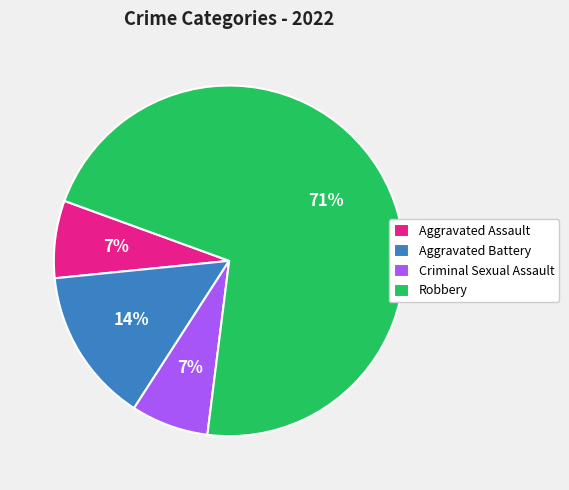

The Aggravated Assault slice represents 17% of the pie. True or false?

False